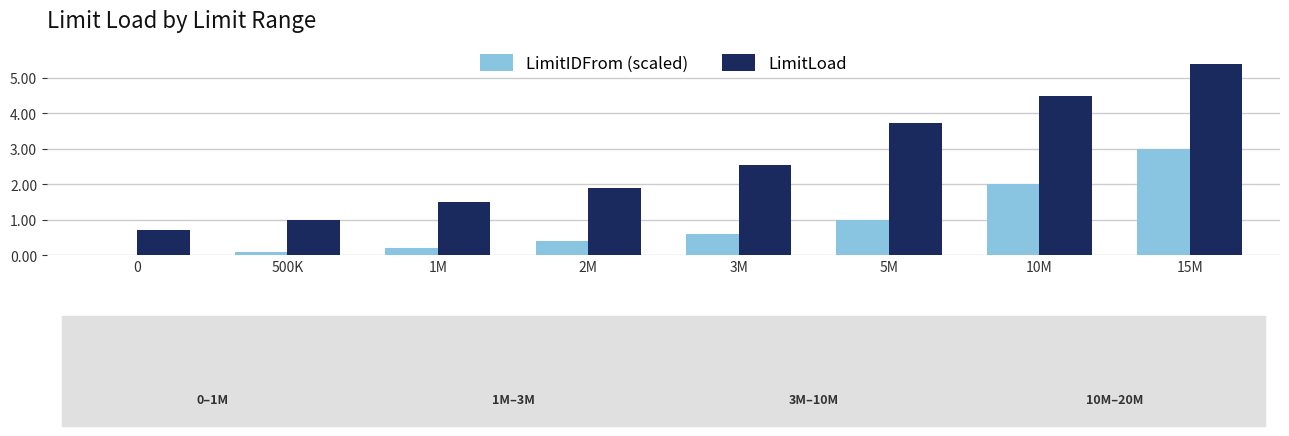

What is the spread (max minus min) of values at 0?

0.7